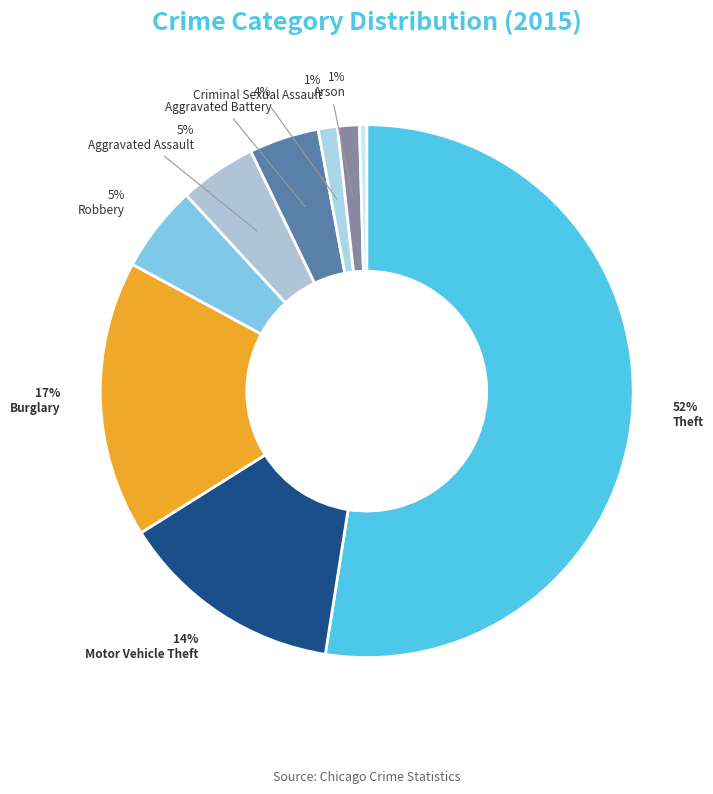

Count the number of slices in the pie.

9